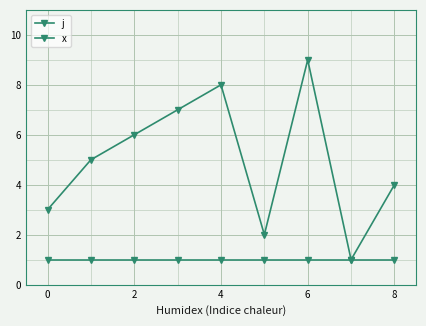

Does the chart have visible grid lines?

Yes